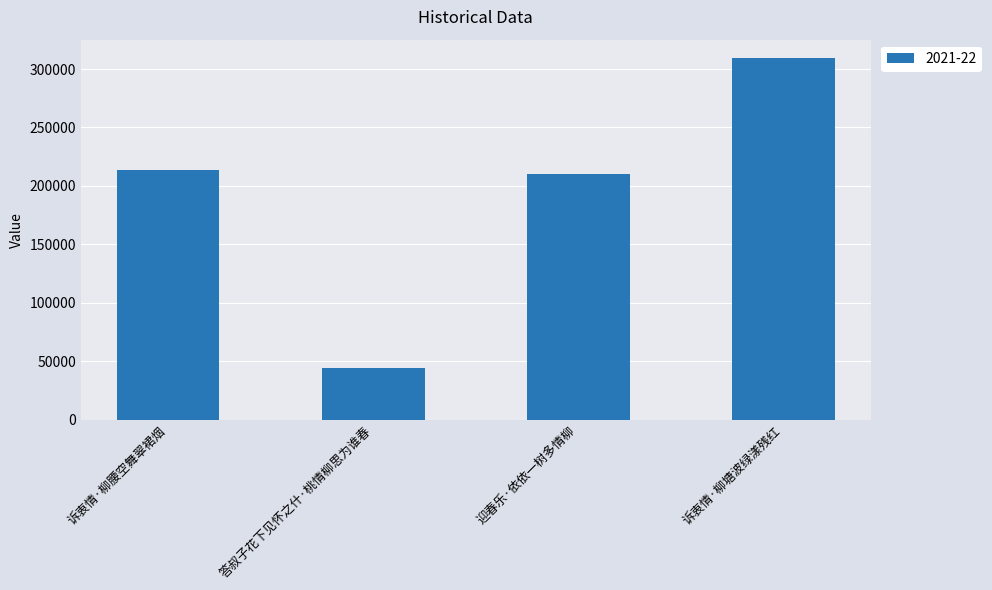

Rank the categories by value from highest to lowest.

诉衷情·柳塘波绿漾残红, 诉衷情·柳腰空舞翠裙烟, 迎春乐·依依一树多情柳, 答叔子花下见怀之什·桃情柳思为谁春